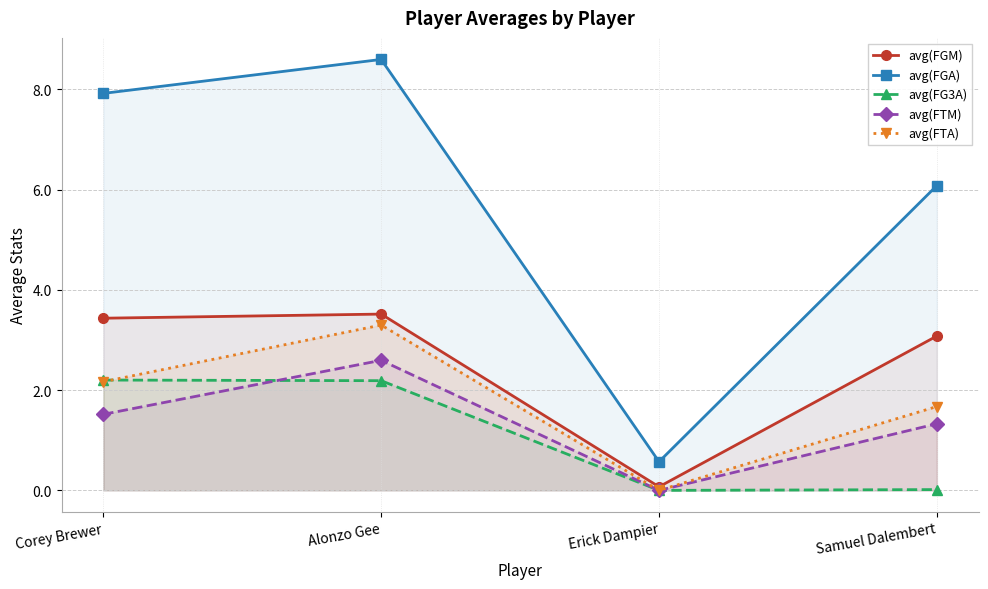

Between Corey Brewer and Alonzo Gee, which is larger?

Alonzo Gee